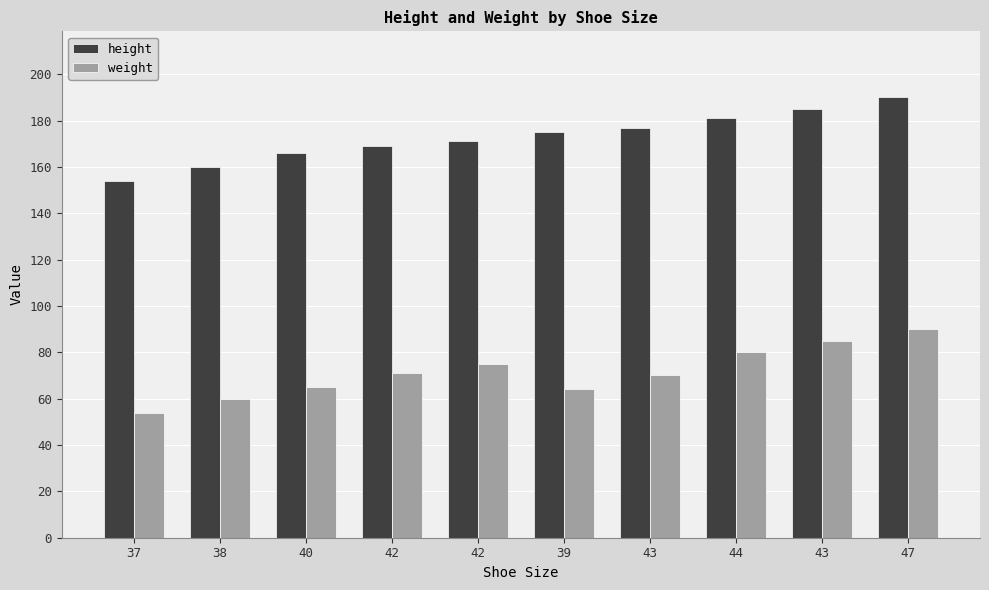

How many groups of bars are there?

10